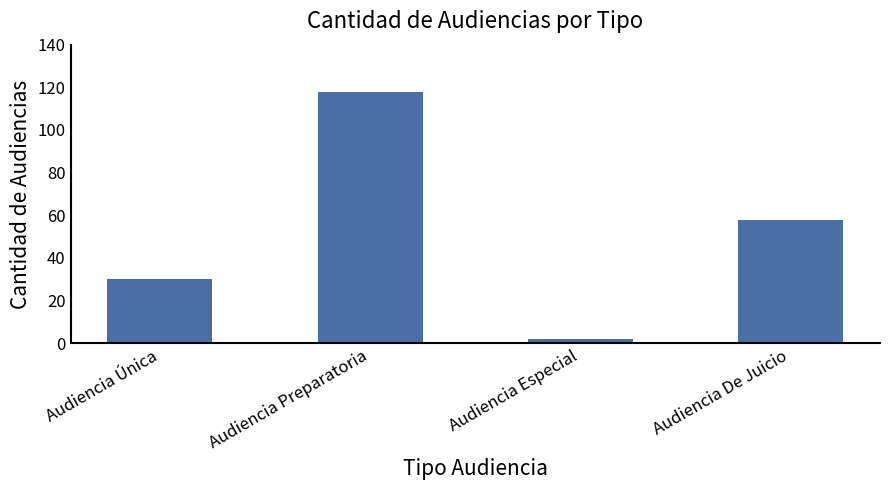

Reading left to right, transcribe all the data shown in this chart.

Audiencia Única=30	Audiencia Preparatoria=118	Audiencia Especial=2	Audiencia De Juicio=58